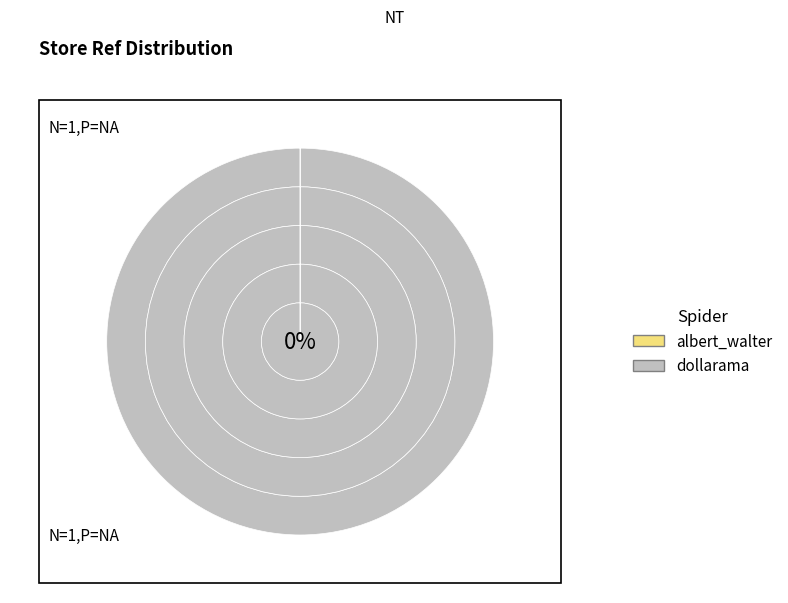

How many segments does this pie chart have?

2